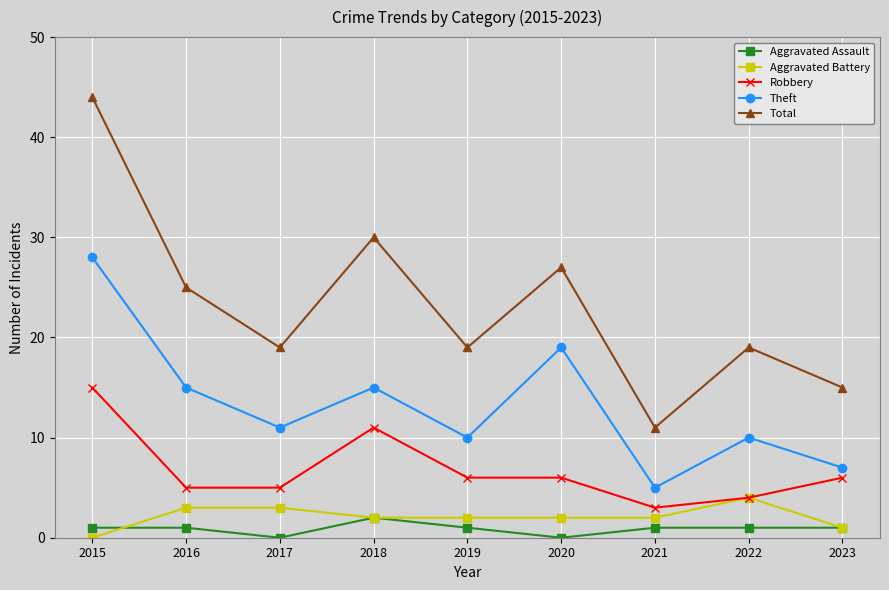

Rank the series by their maximum value, from highest to lowest.

Total, Theft, Robbery, Aggravated Battery, Aggravated Assault